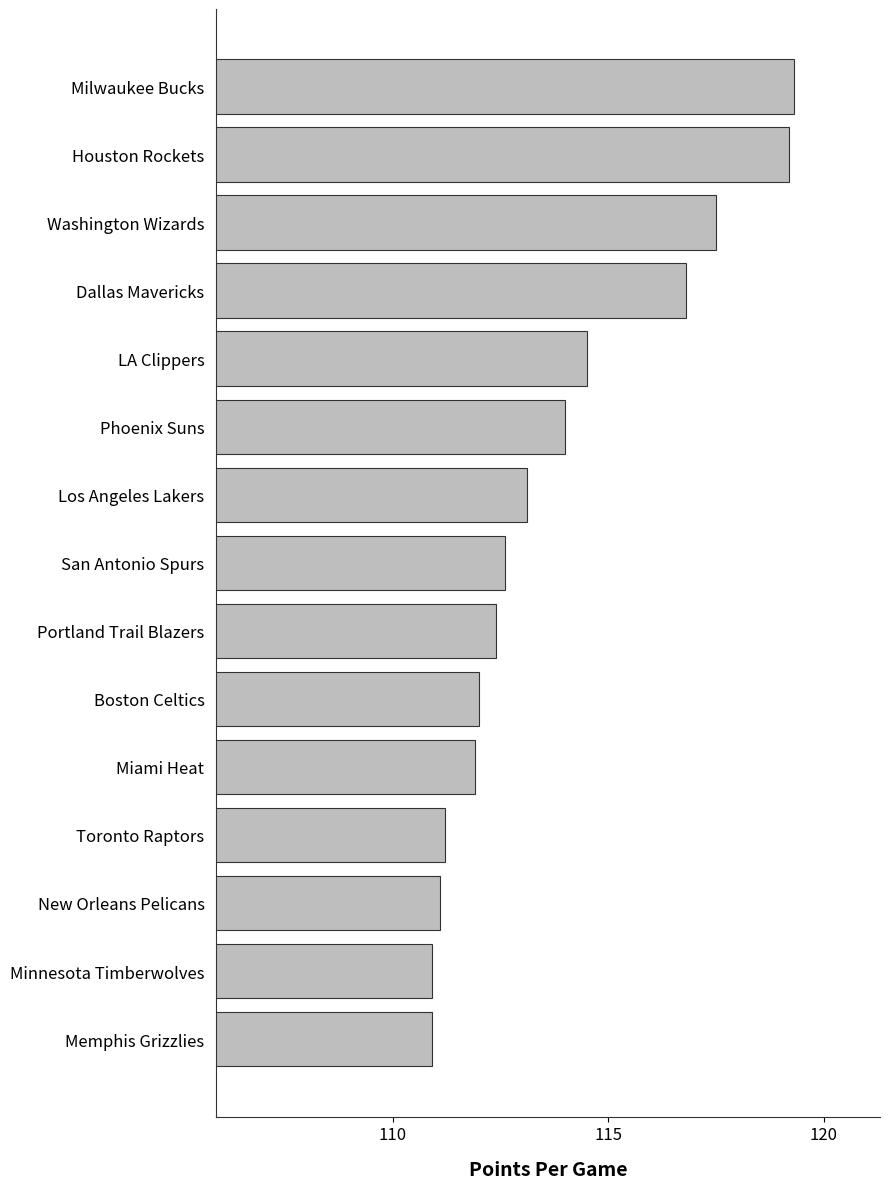

What is the minimum value shown in the chart?

110.9